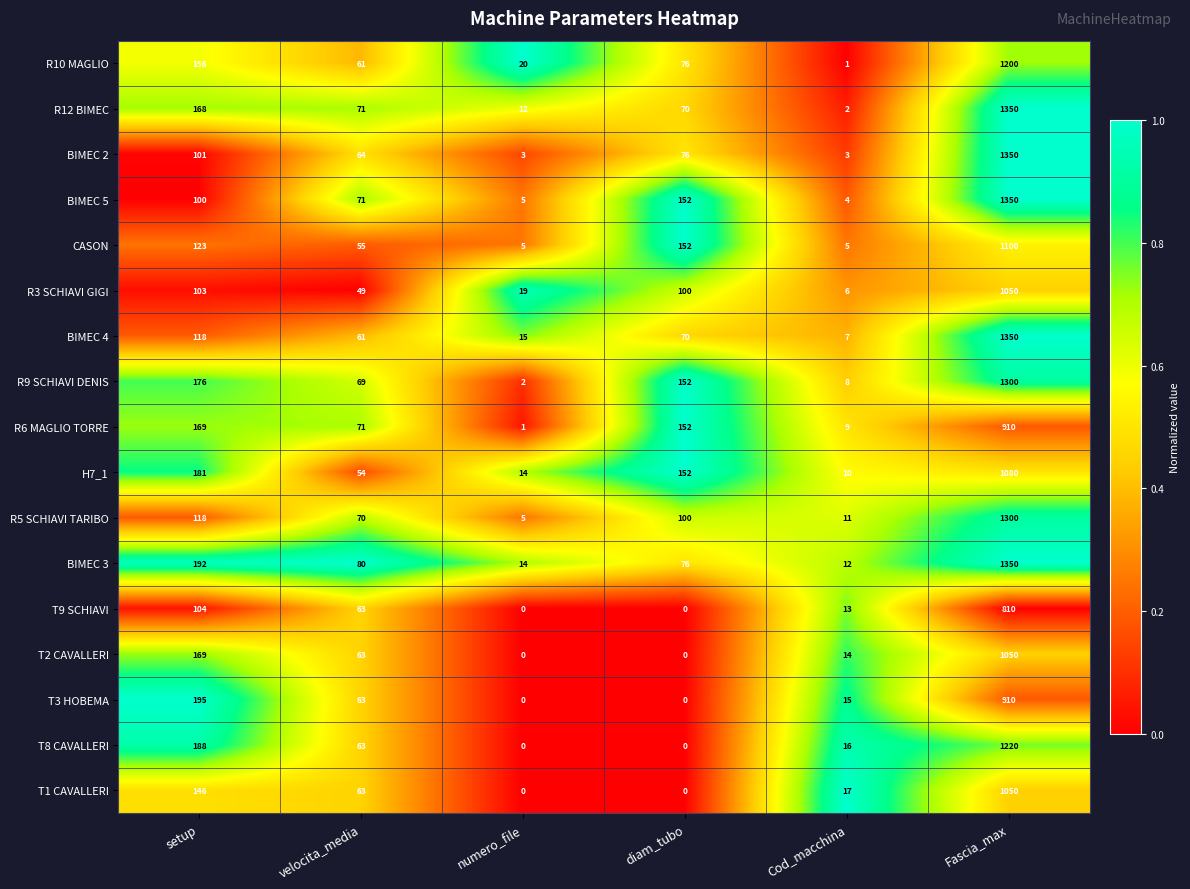

Is it true that T9 SCHIAVI equals 398 at diam_tubo?

False